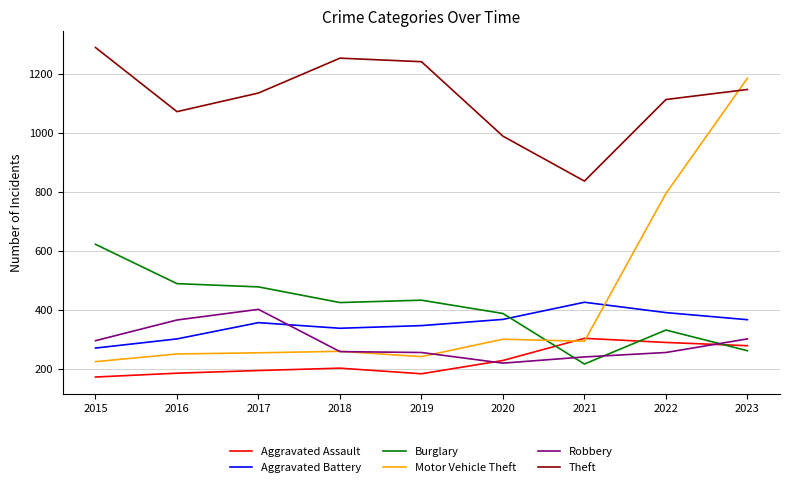

True or false: Aggravated Battery and Theft intersect in this chart.

False